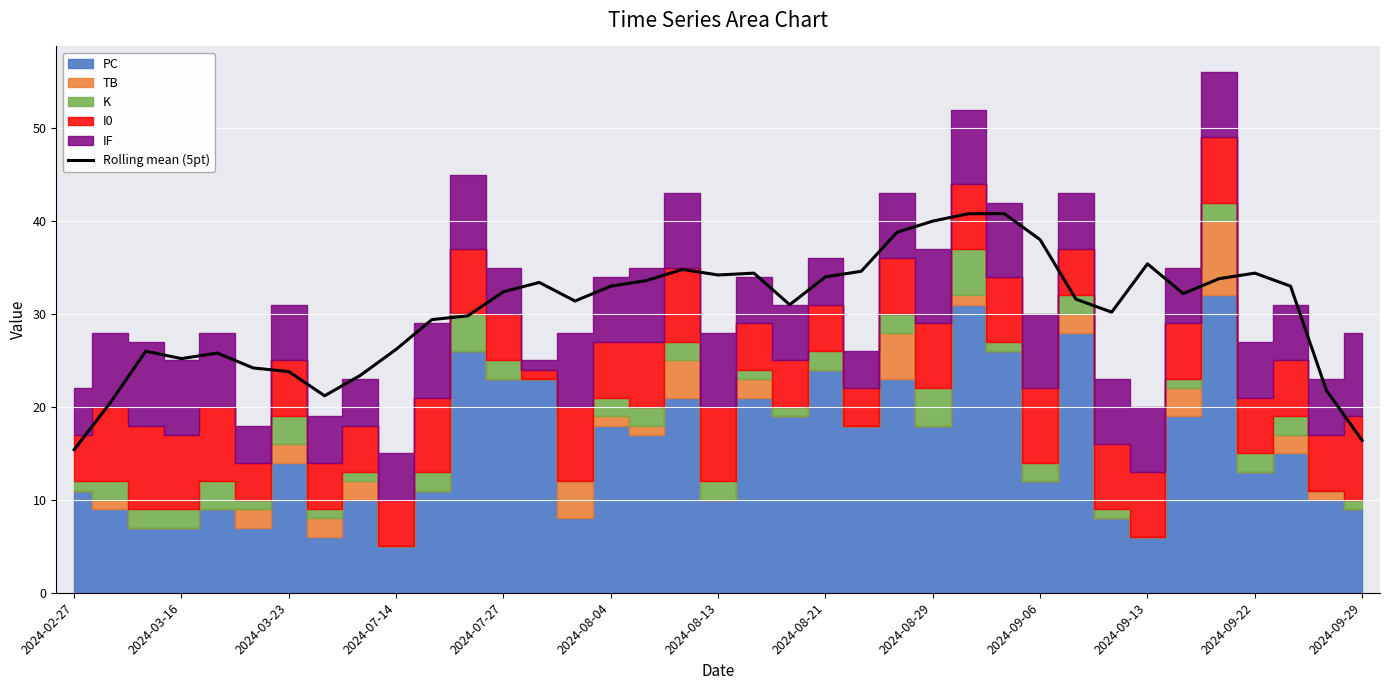

True or false: Rolling mean (5pt) has a value of 57.7 at 2024-08-29.

False